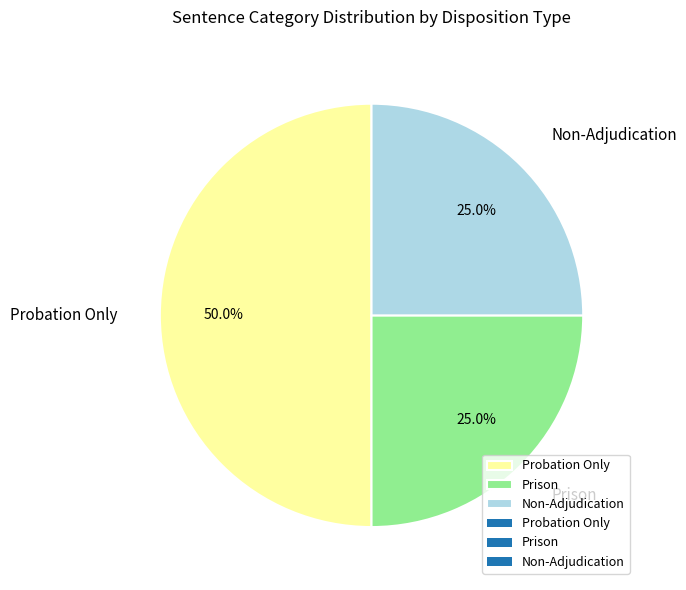

How many slices are in this pie chart?

3